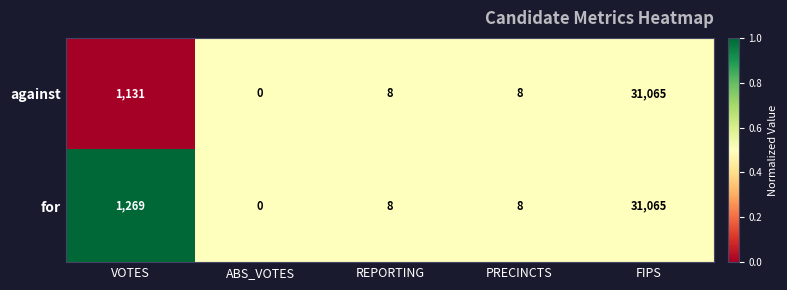

What is the greatest value displayed?

31065